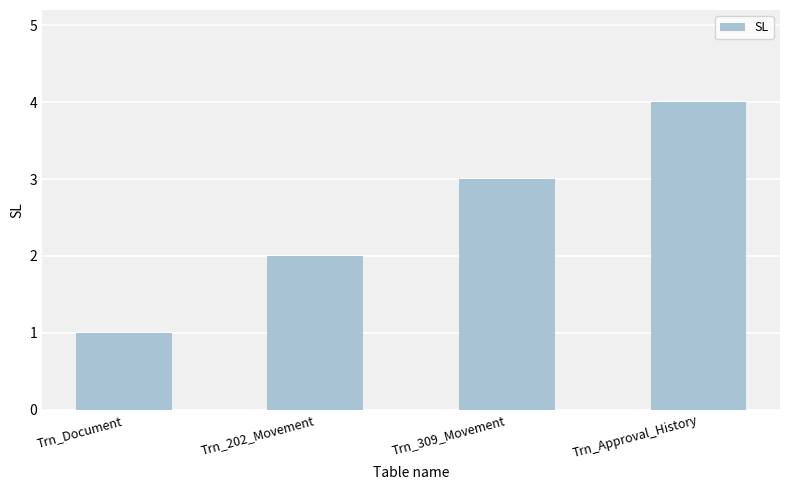

What is the sum of all values?

10